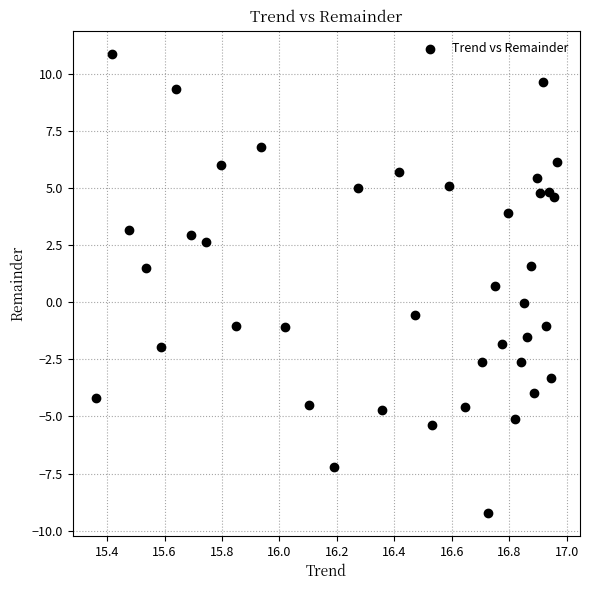

What is the range of X values (max minus min)?

1.6